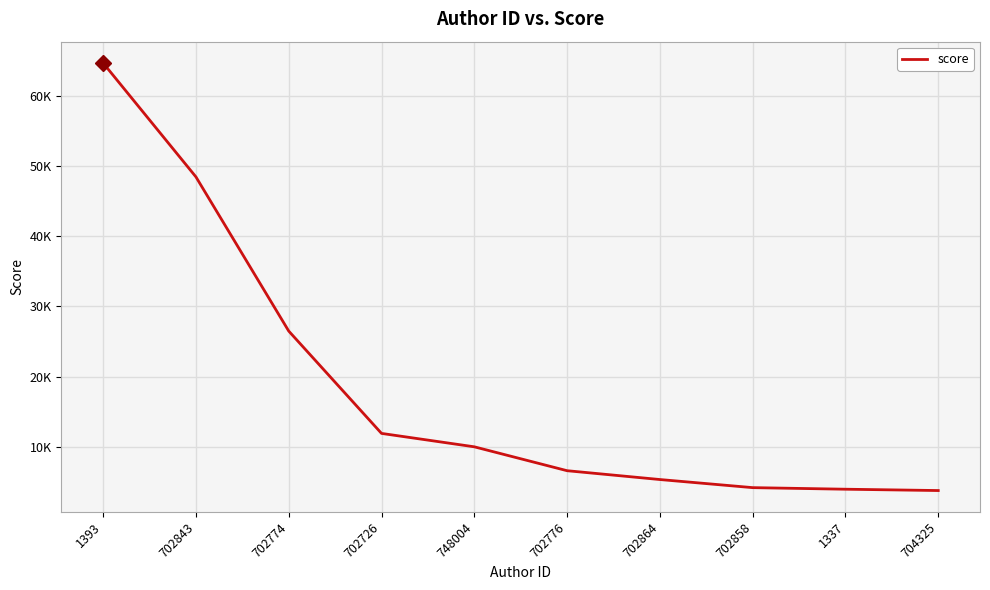

Does the chart display data point markers on the line(s)?

No